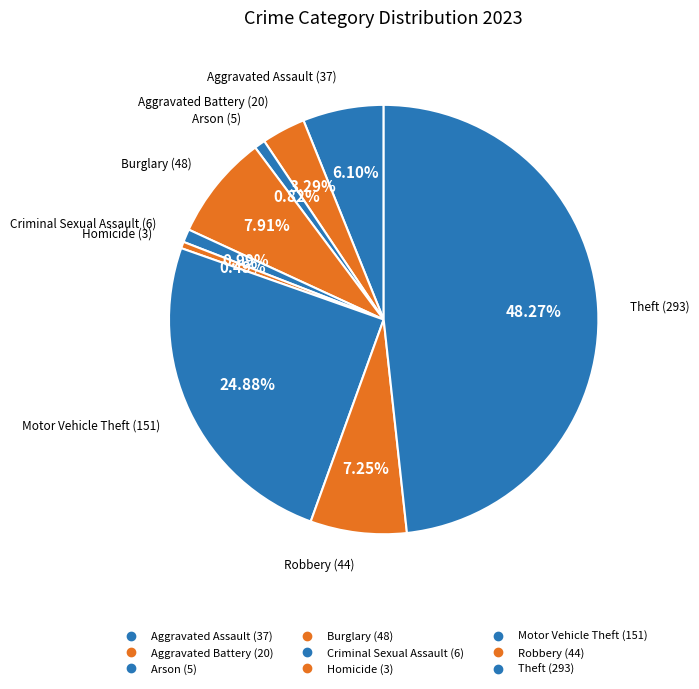

To the nearest percent, what portion does Motor Vehicle Theft represent?

25%